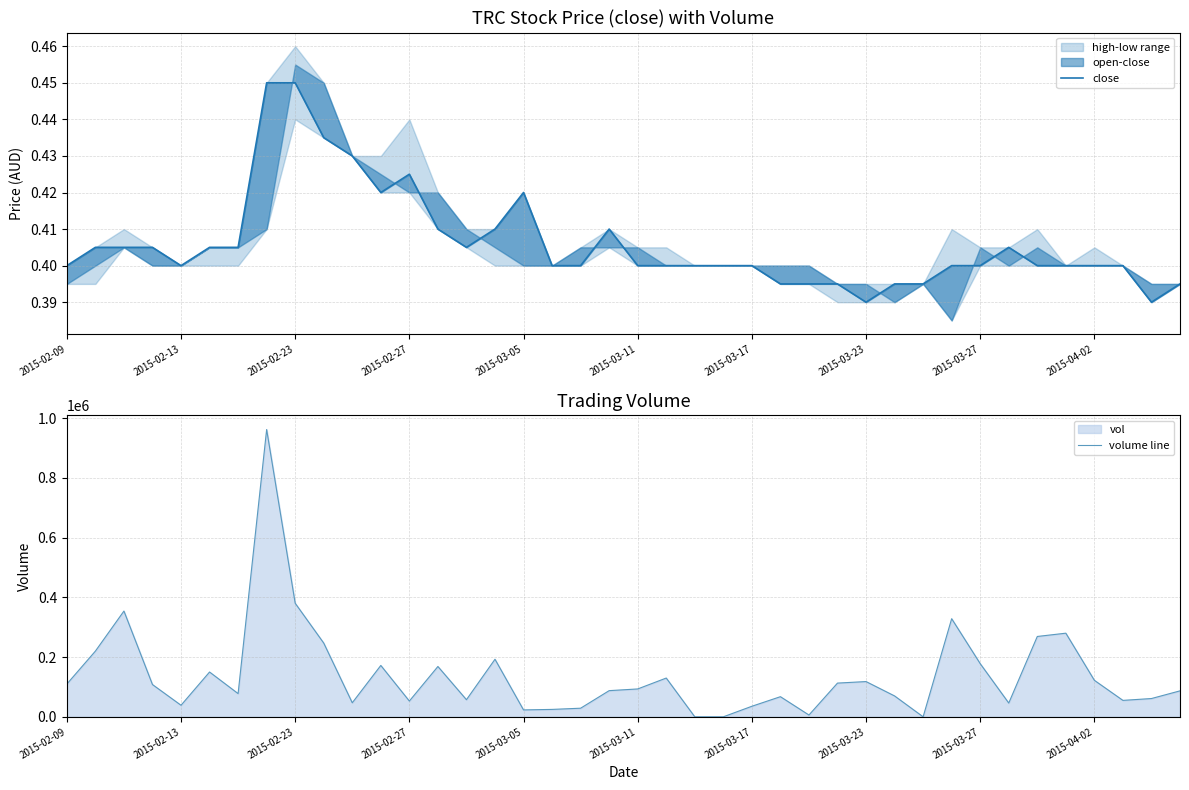

What is the highest value of the volume line series?

961900